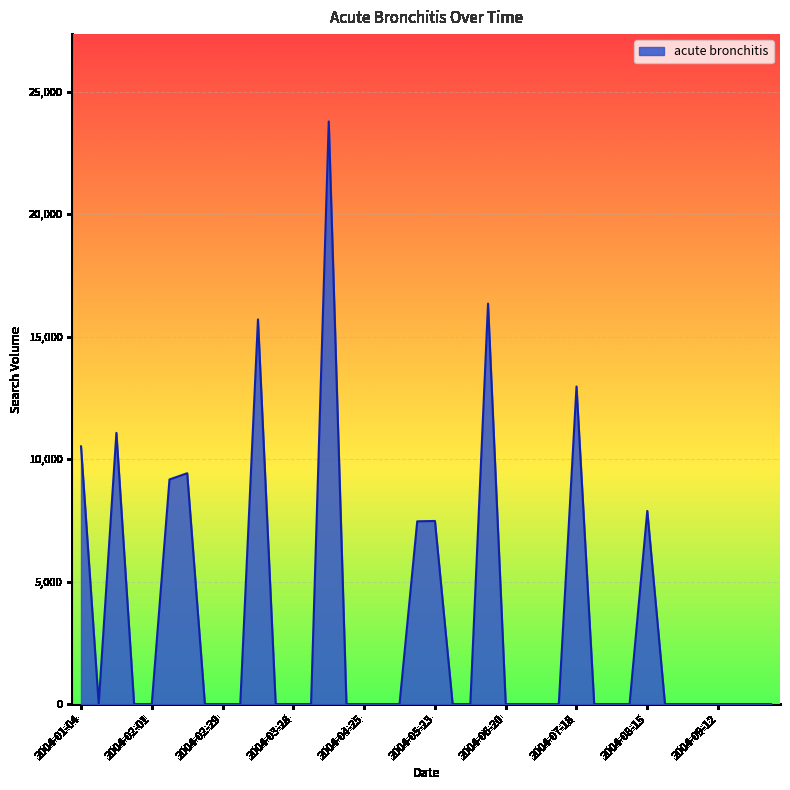

What is the maximum value shown in the chart?

23797.4